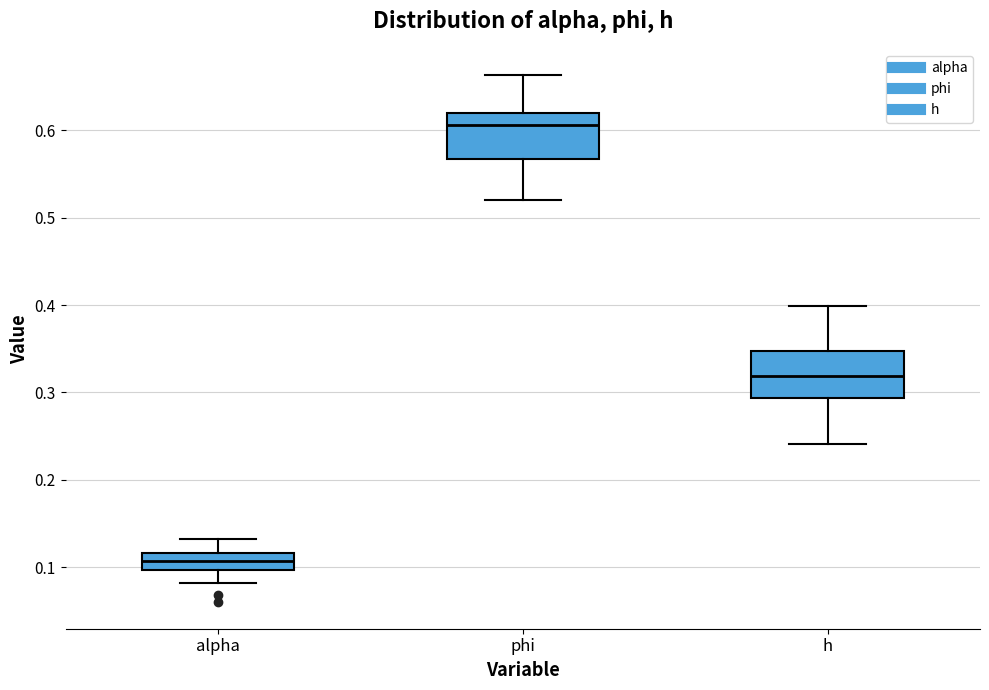

Where does the lower whisker of the box for phi end on the y-axis? The values are not printed on the chart, so give them approximately, as read against the axis.

0.52